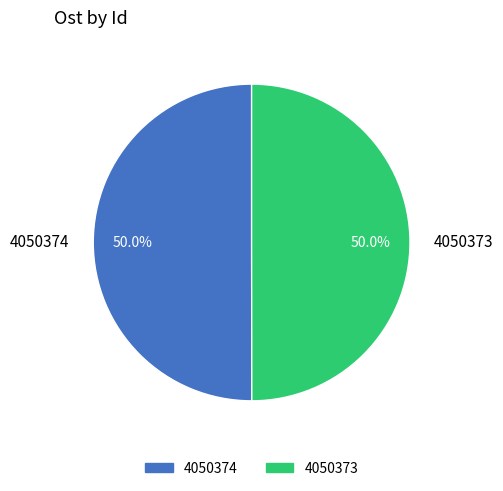

Is it true that 4050373 is 50% of the pie?

True